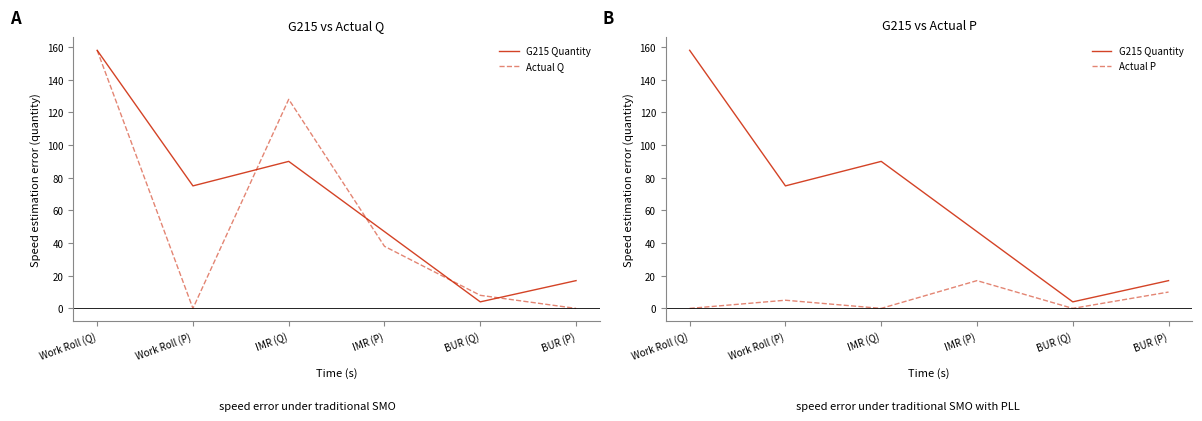

What is the difference between the second highest and second lowest values in the Actual P series?

10